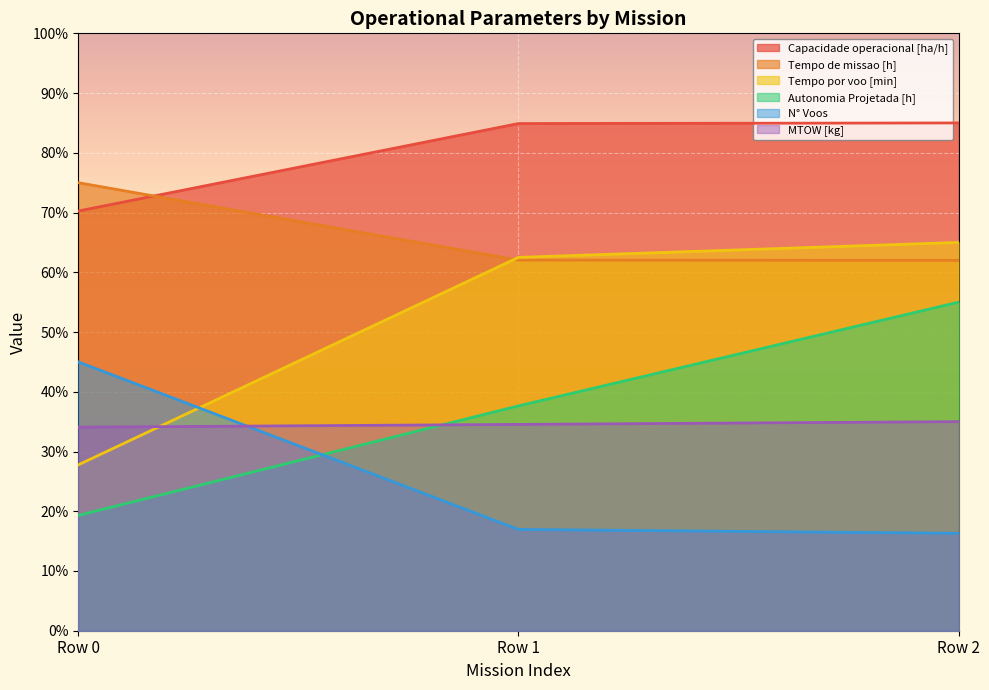

Is the value of MTOW [kg] at Row 2 greater than the value of Tempo de missao [h] at Row 2?

No